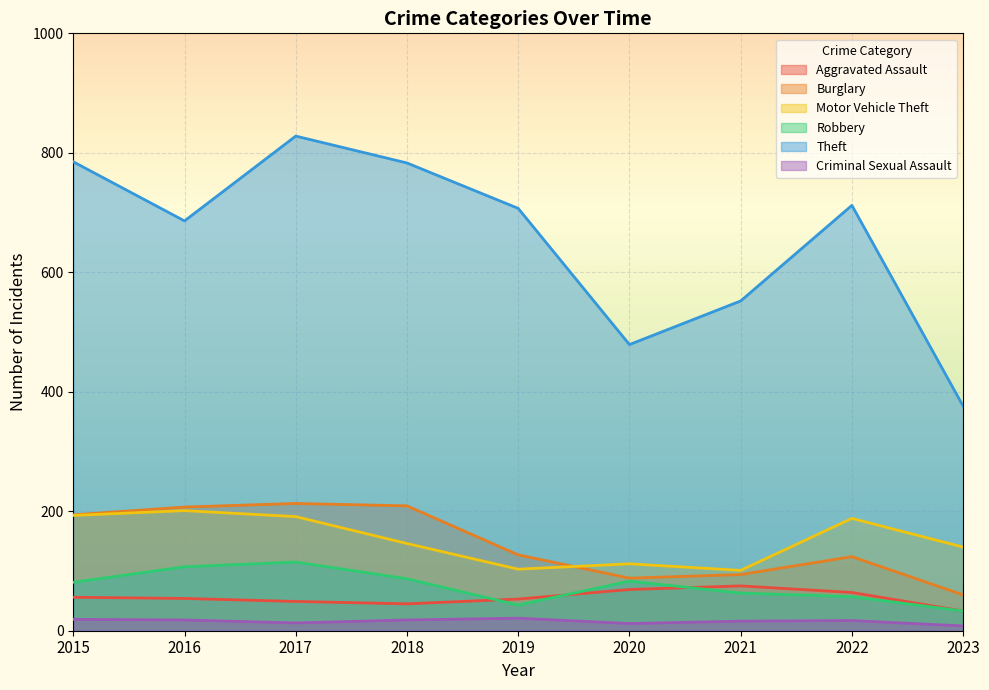

How many values in the Robbery series are below 81?

4